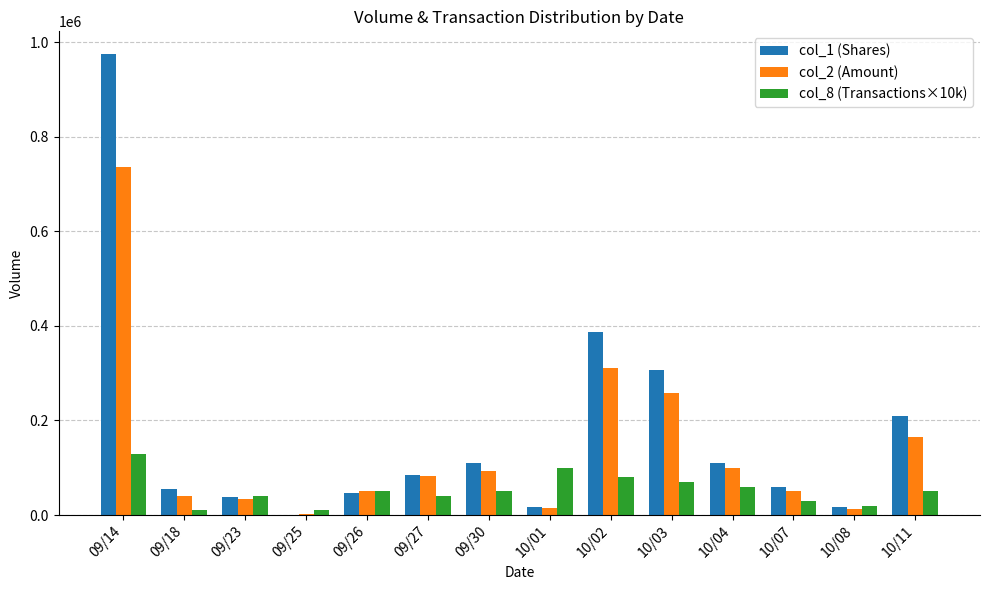

Which label corresponds to the largest value in the chart?

09/14